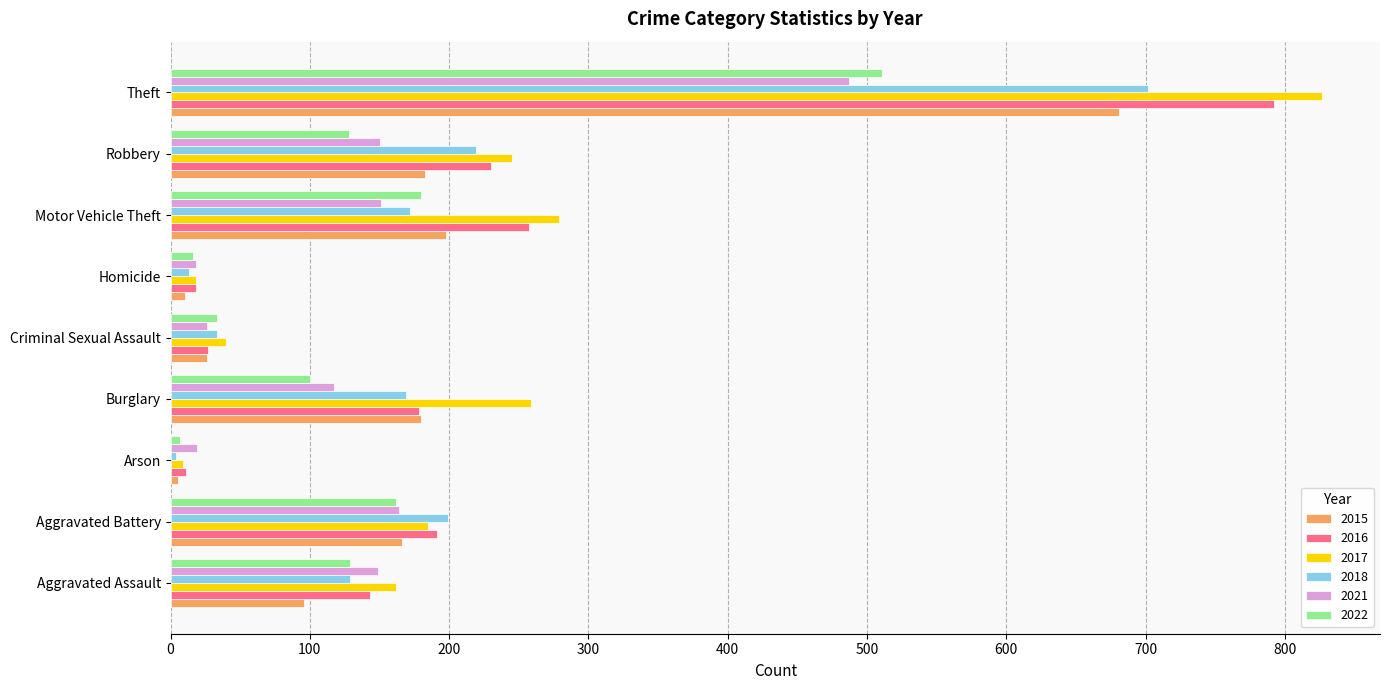

Read the 2021 value at Burglary.

117